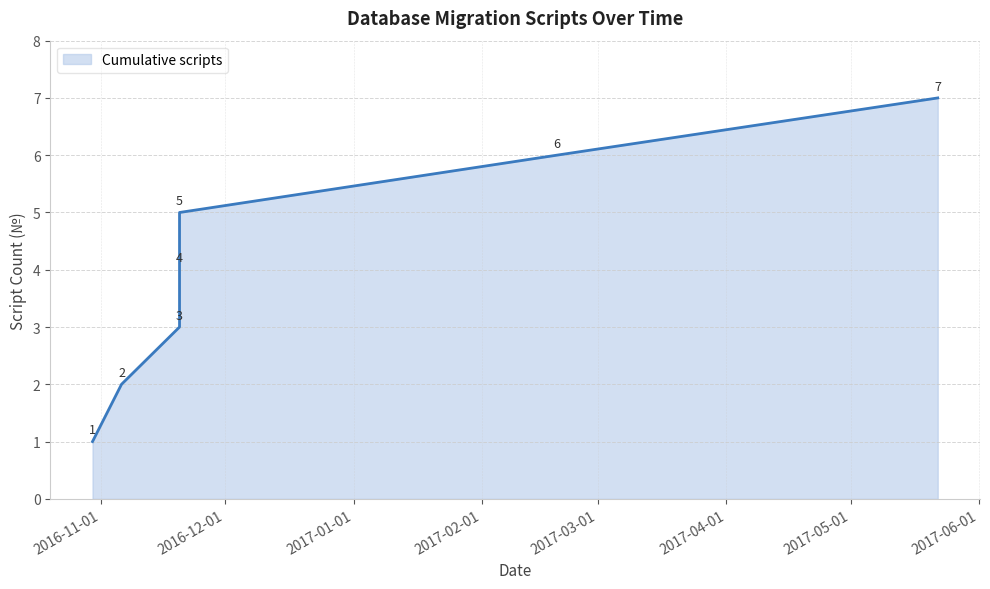

Where does the data first go above 4?

2016-11-20